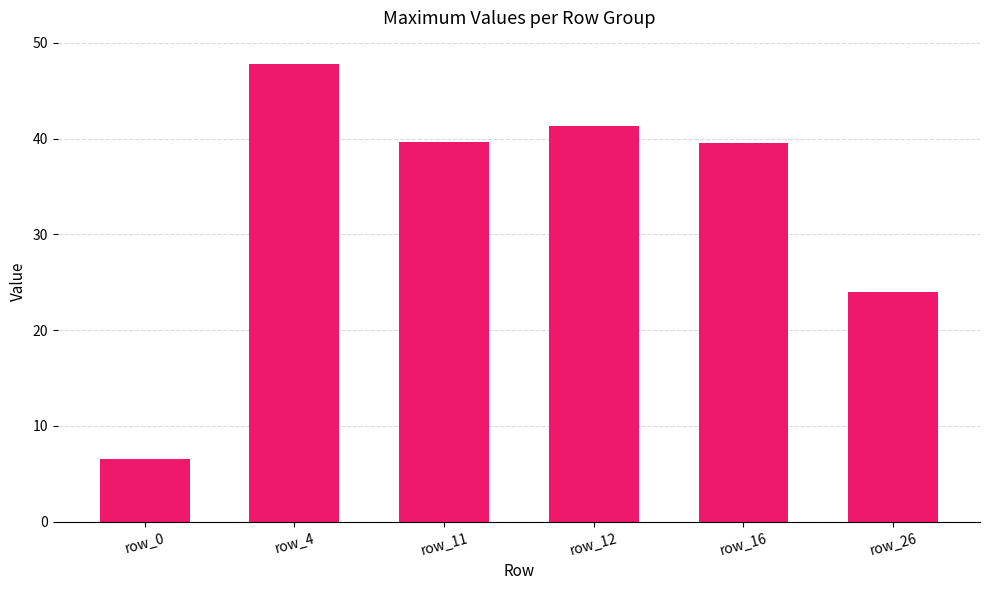

What is the value of the 1st bar from the left?

6.5